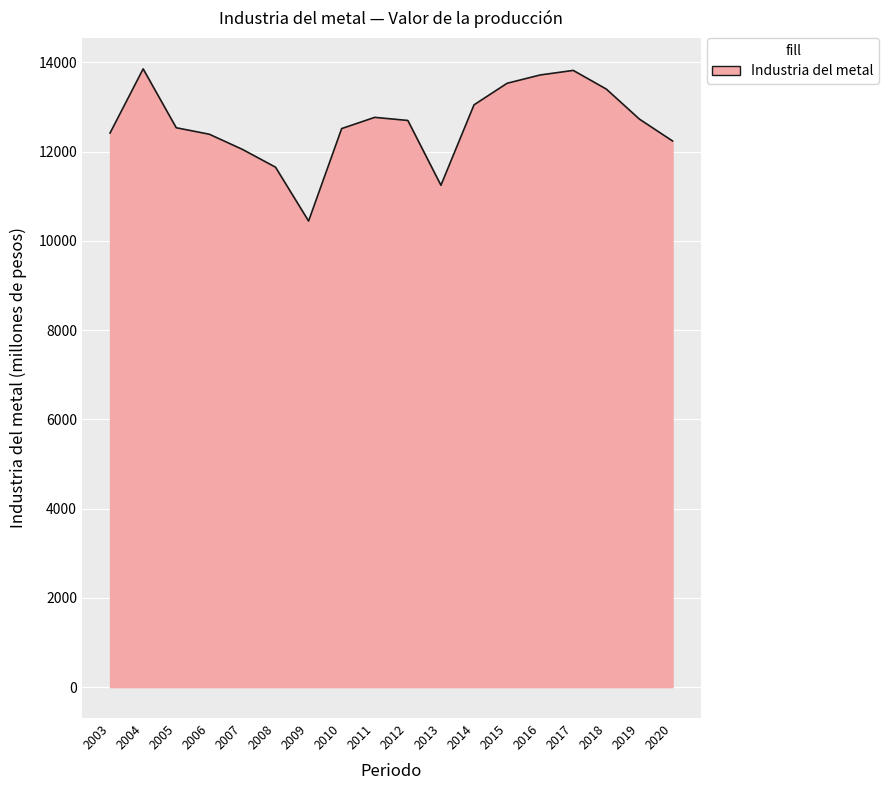

How many lines are shown in the chart?

1